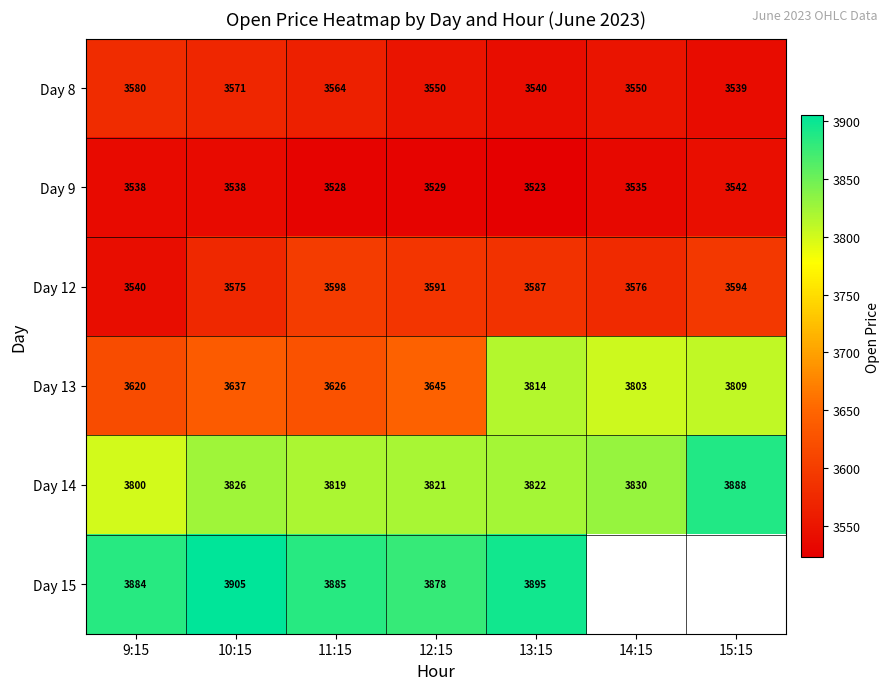

Where does the Day 12 series first go above 3587?

11:15